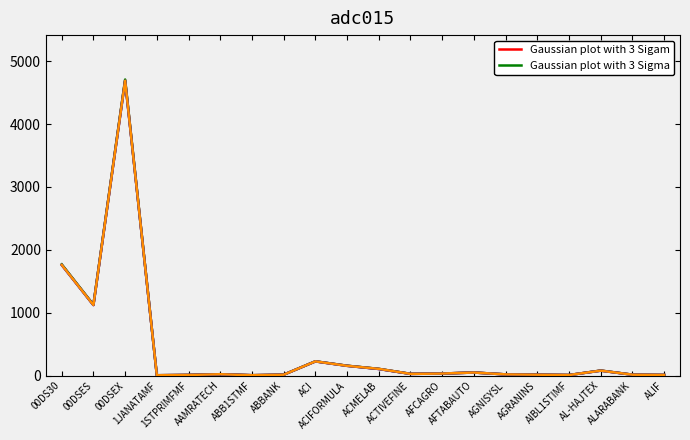

How many series are shown in this chart?

2